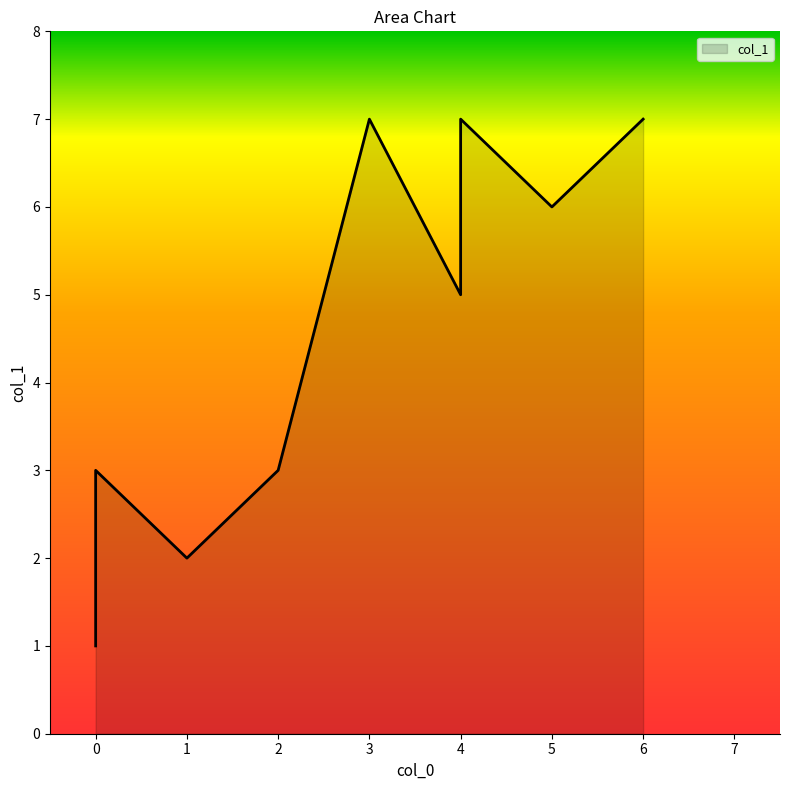

What is the sum of all values?

41